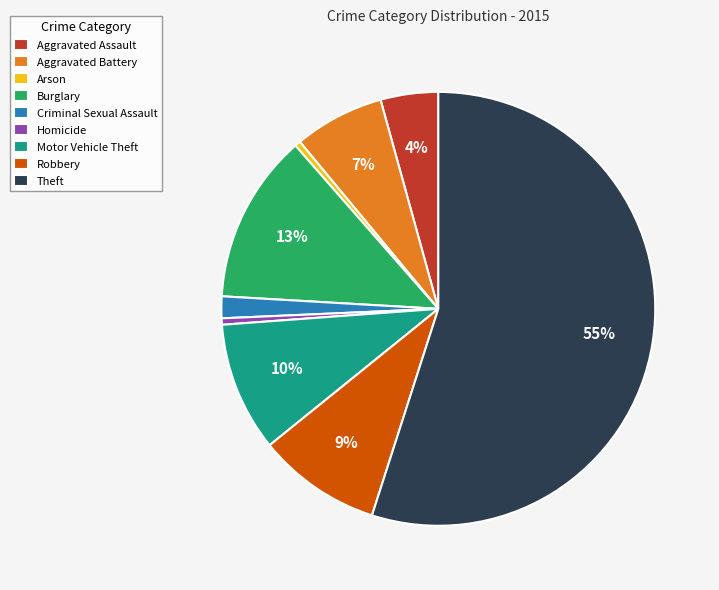

Do Theft and Aggravated Battery together represent more than half of the pie?

Yes